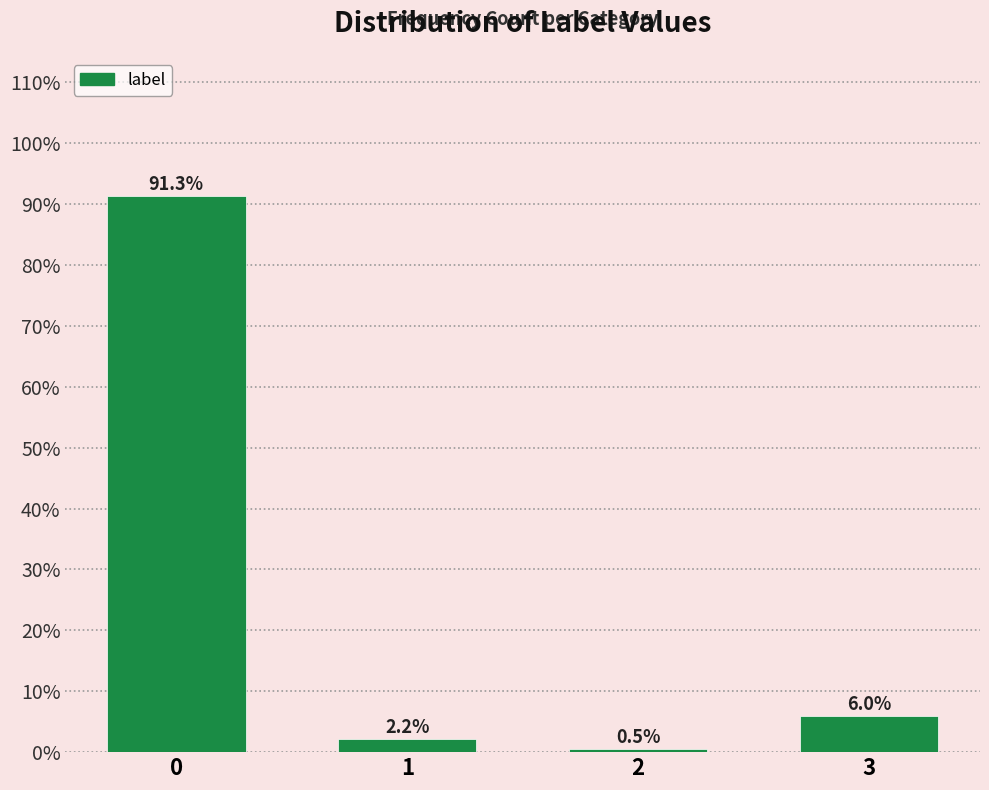

Reading right to left, extract all data points from this chart.

6.0	0.5	2.2	91.3